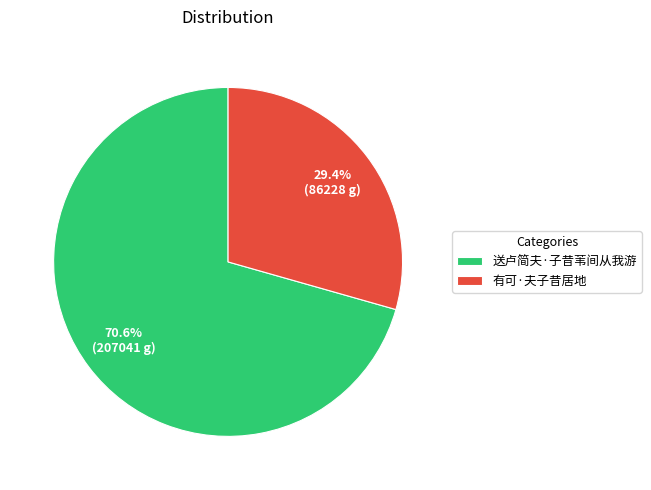

Does 送卢简夫·子昔苇间从我游 account for over 50% of the chart?

Yes